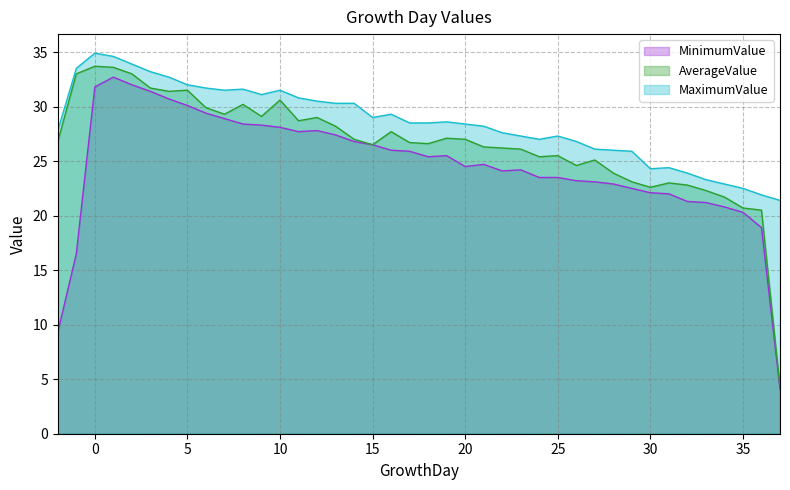

Is it true that AverageValue equals 6.6 at 30?

False